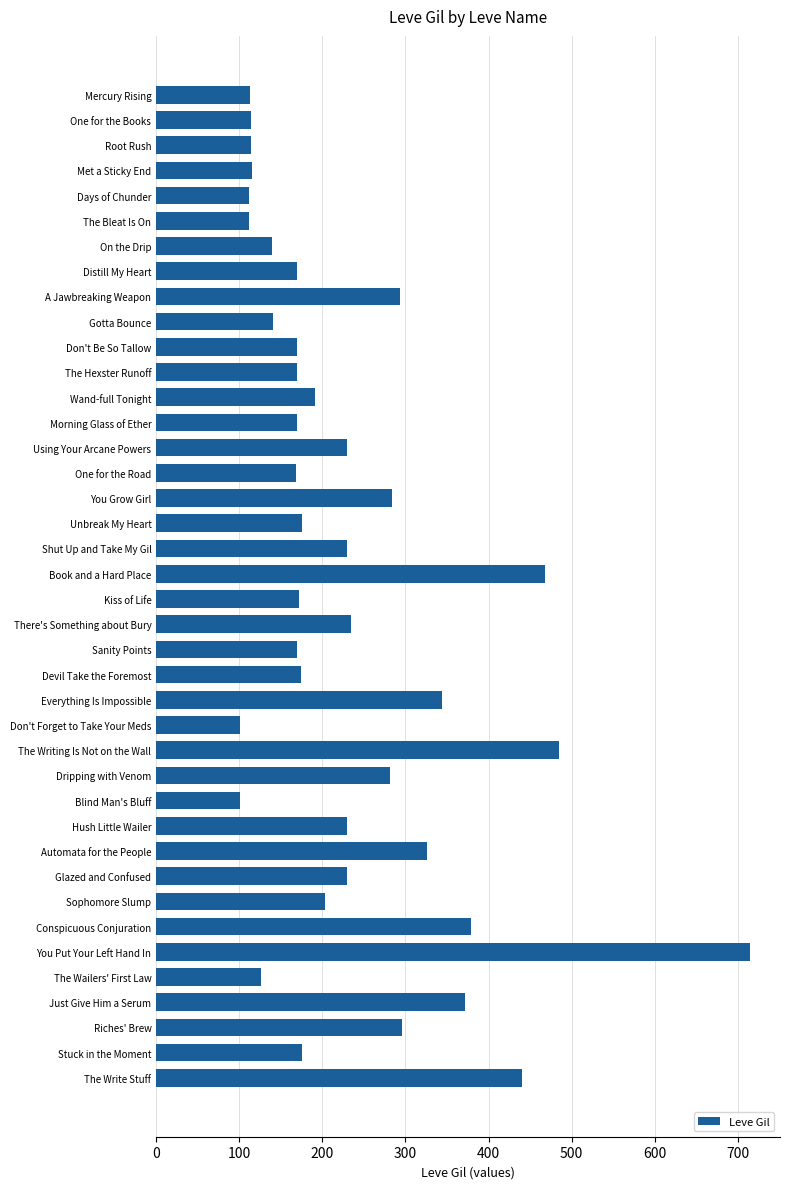

How many bars are there in total?

40